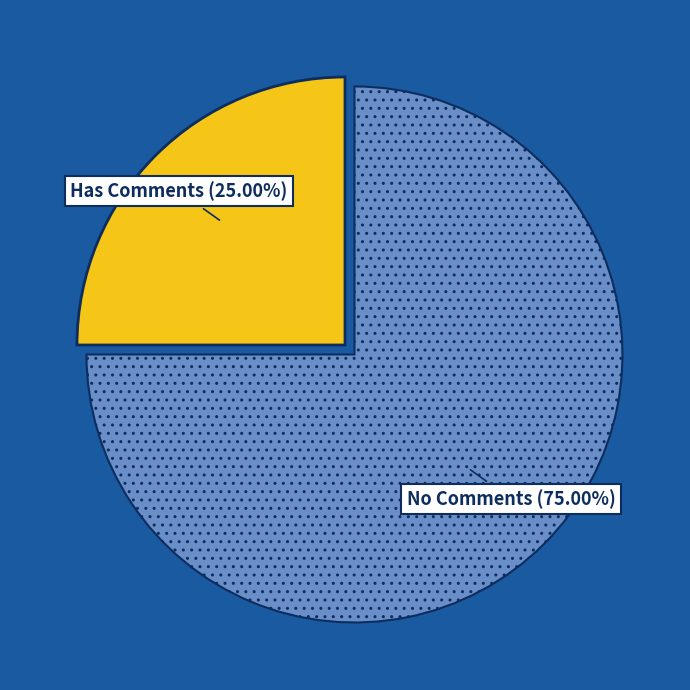

To the nearest percent, what is the difference between the largest and smallest slice percentages?

50%